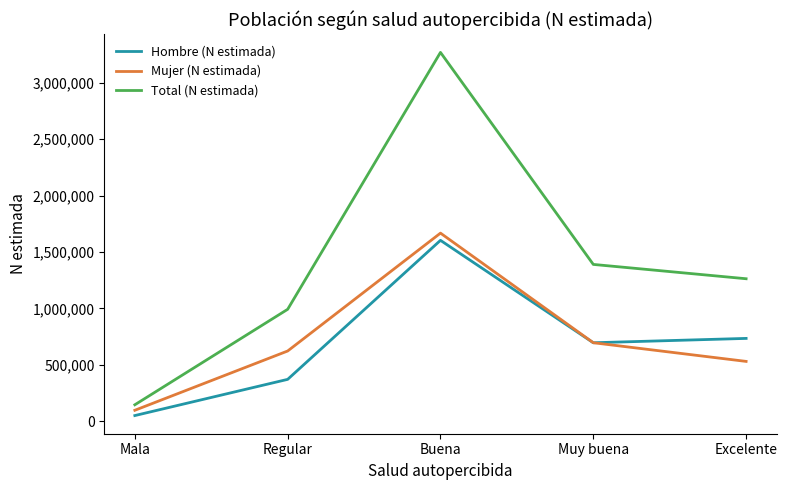

What is the average value of the Total (N estimada) series?

1411578